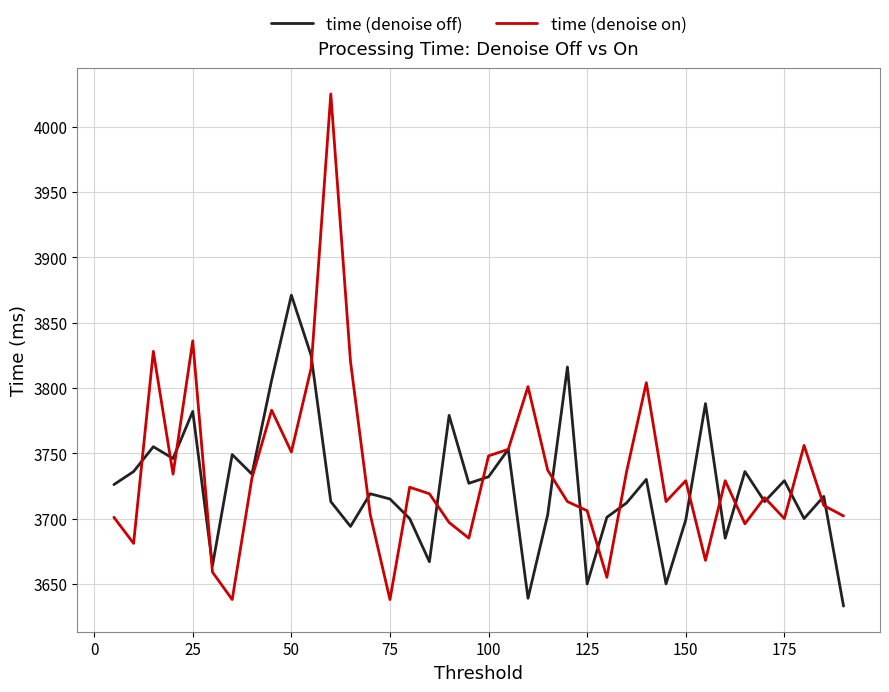

What is the maximum value for time (denoise on)?

4025